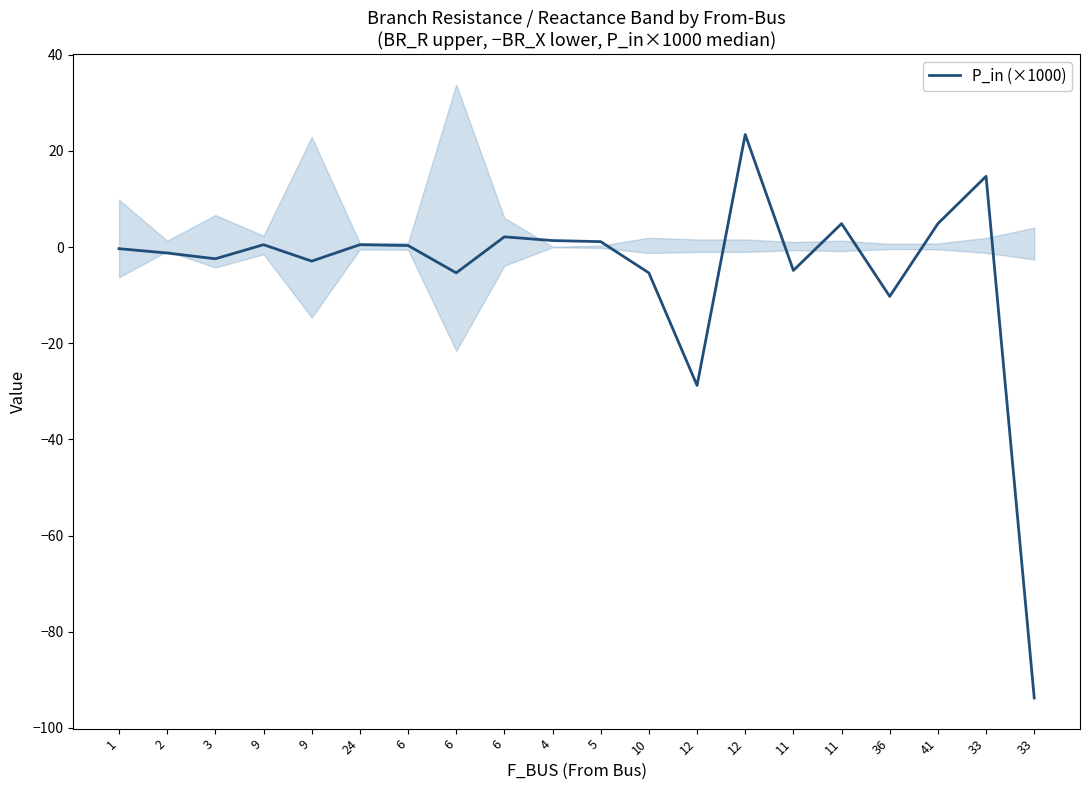

Which label corresponds to the smallest value in the chart?

33